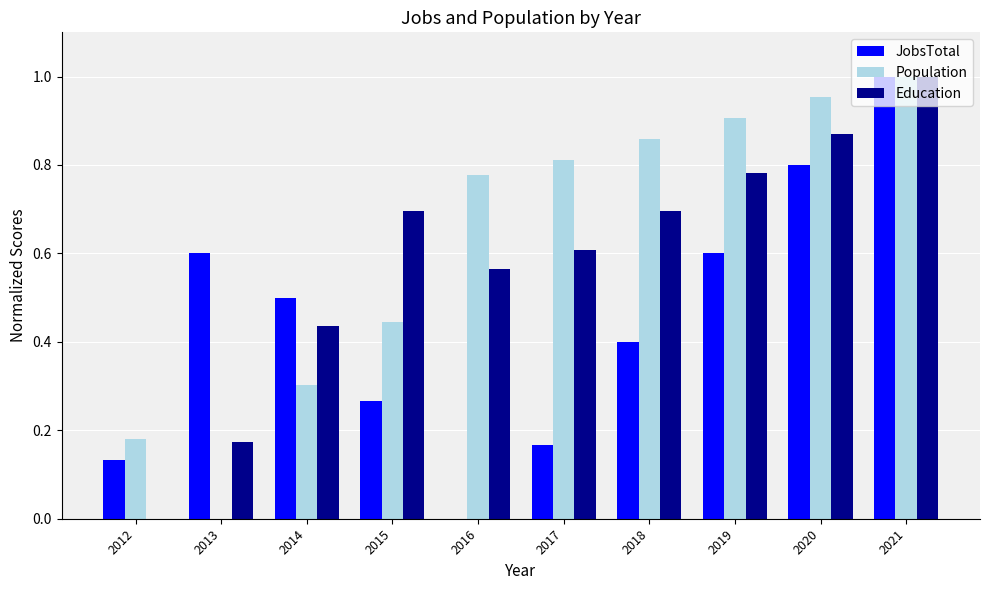

Which series changed the most between 2012 and 2017?

Population